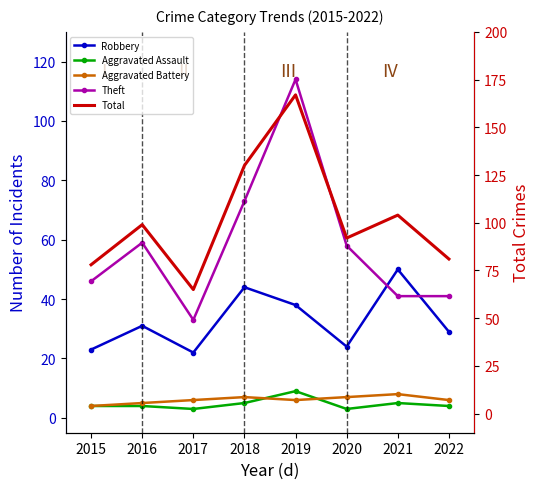

List the series in order of their peak value, highest first.

Total, Theft, Robbery, Aggravated Assault, Aggravated Battery